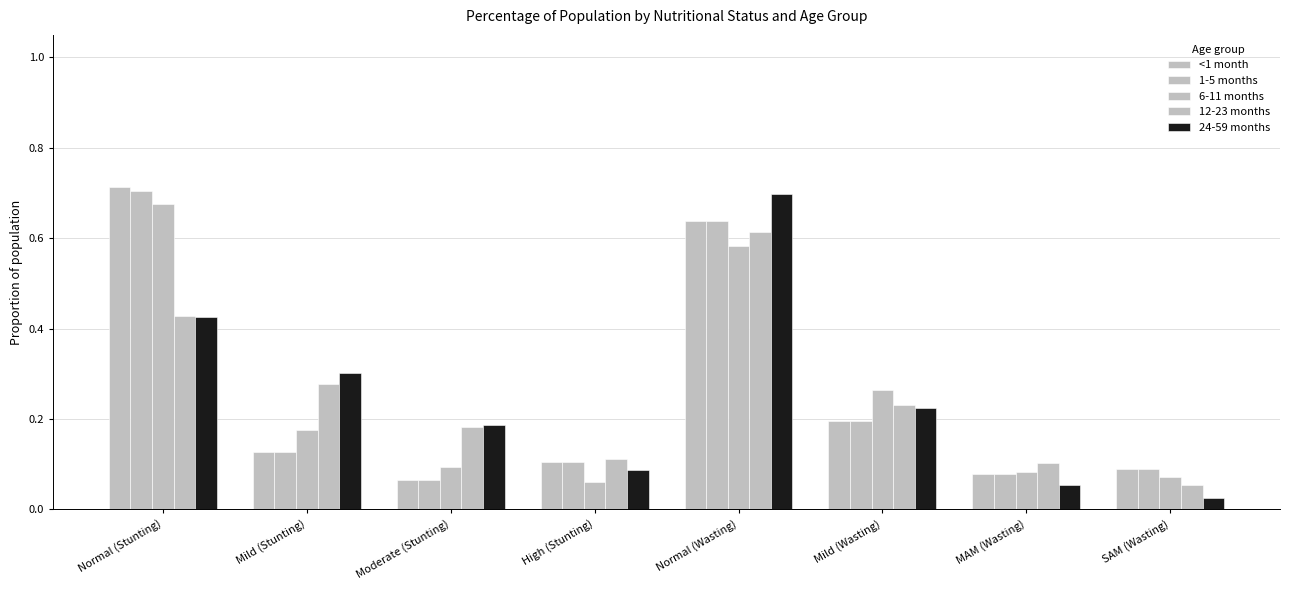

Between Normal (Wasting) and Mild (Wasting), which is larger?

Normal (Wasting)